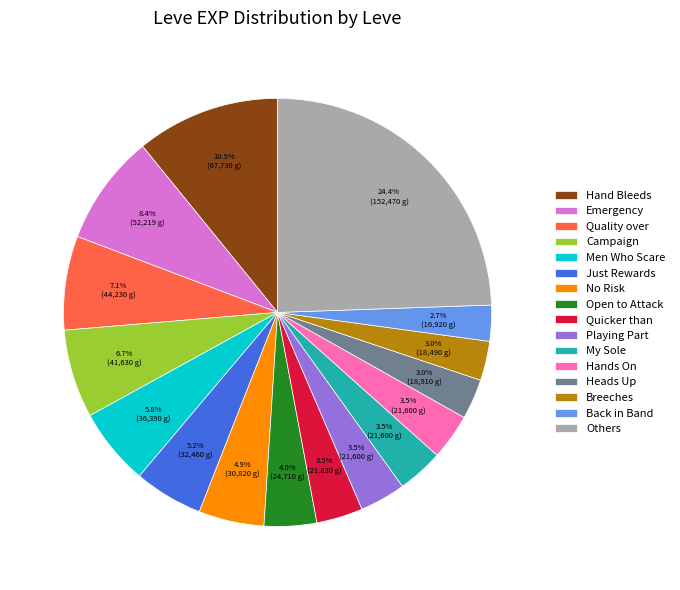

Count the number of slices in the pie.

16